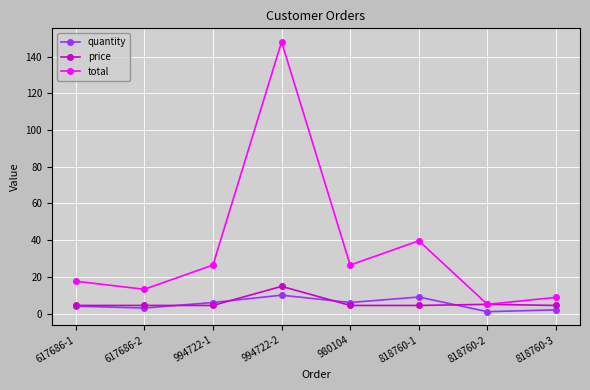

In total, how many points are lower than both neighbors (excluding endpoints)?

3